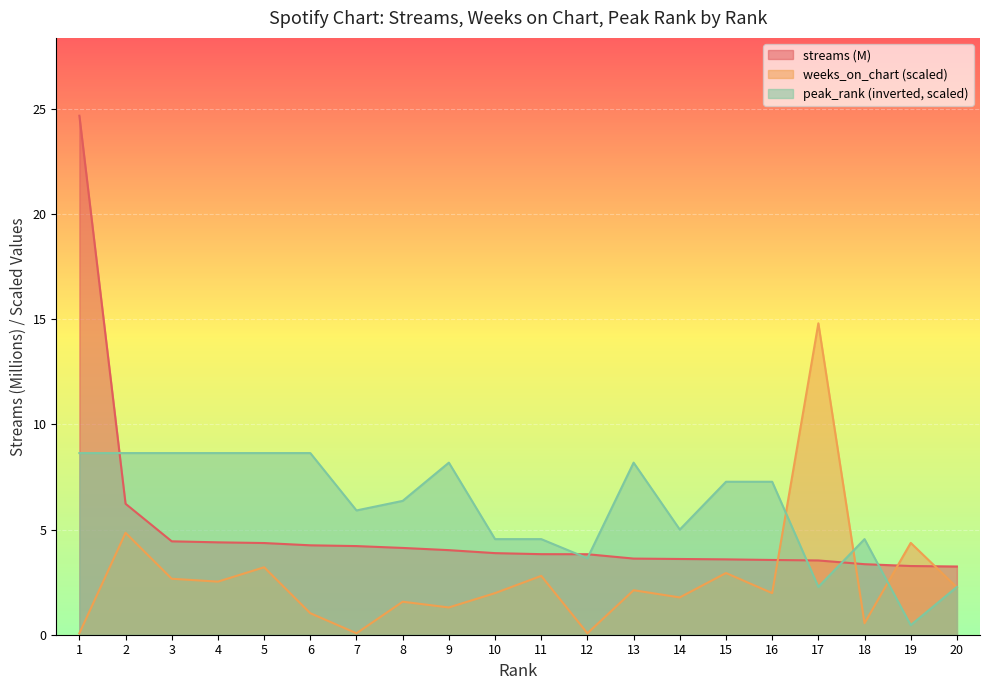

Does the chart display data point markers on the line(s)?

No